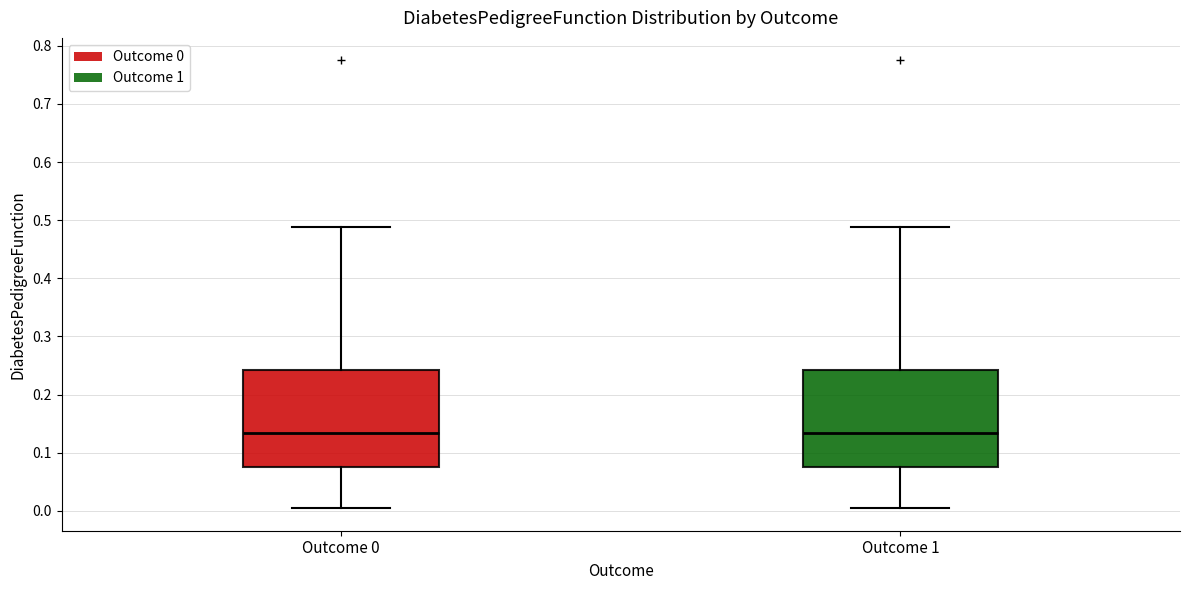

Where is the lower edge of the box for Outcome 0 on the y-axis? The values are not printed on the chart, so give them approximately, as read against the axis.

0.07